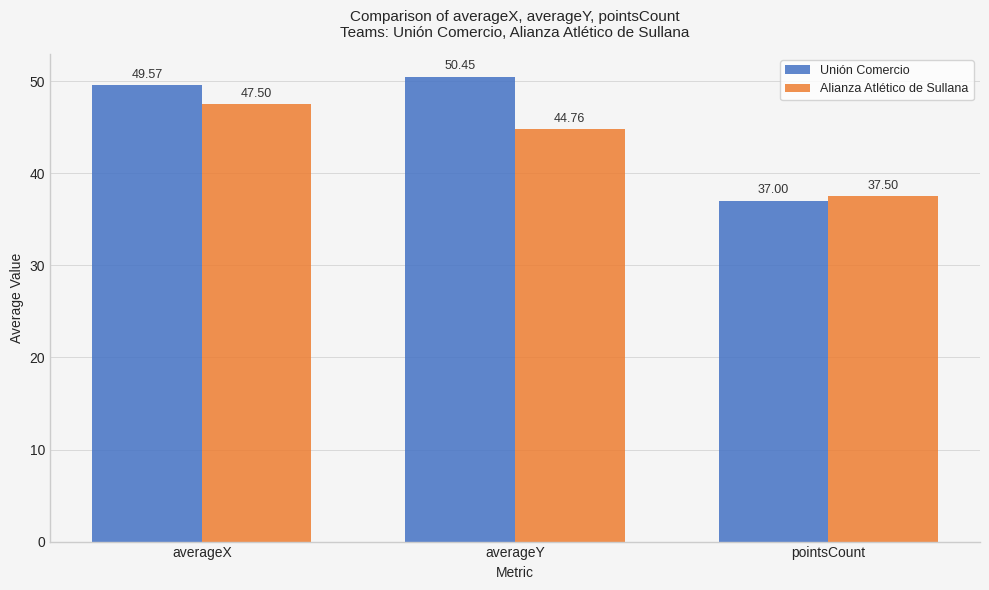

Does the chart contain any negative values?

No